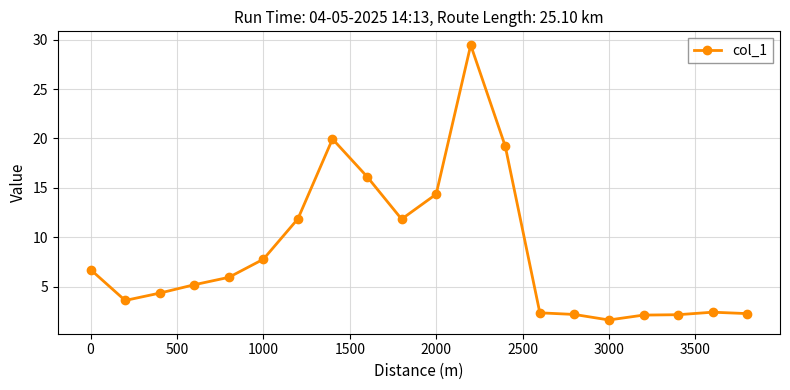

What is the average value?

8.6